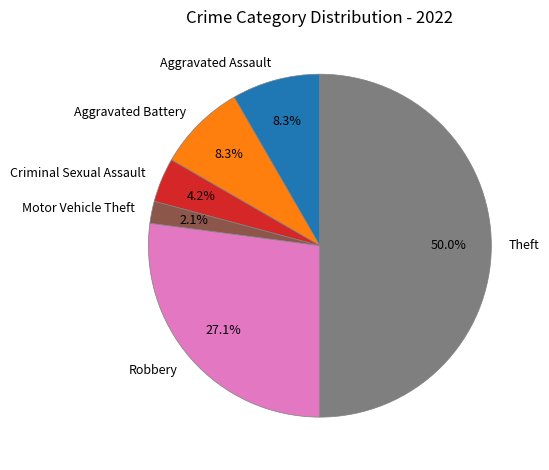

How many slices are in this pie chart?

6